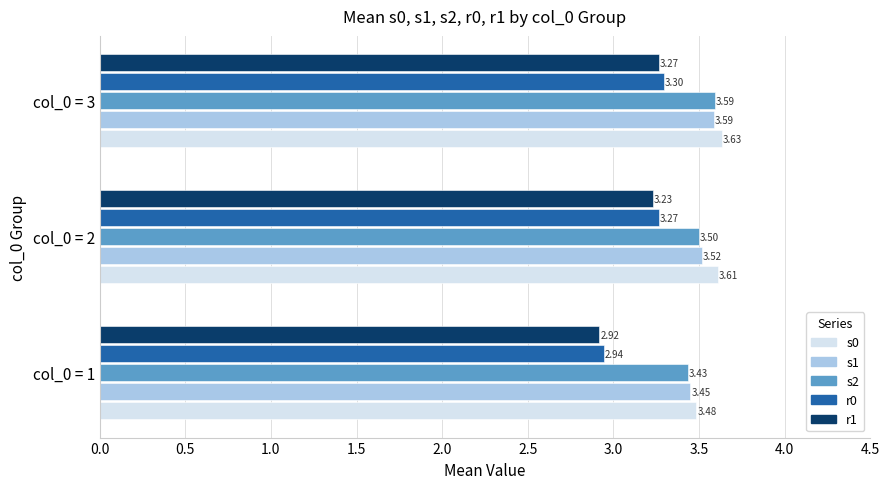

What is the average value of the s2 series?

3.5